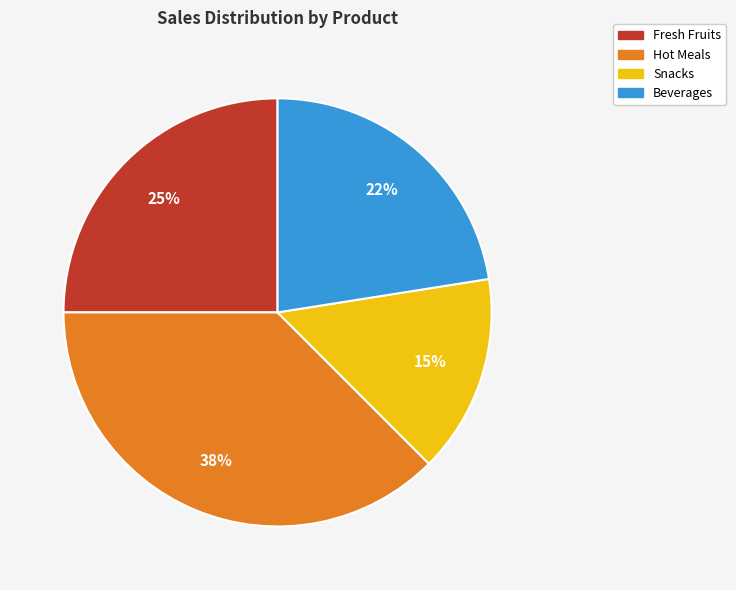

Rank the categories by value from lowest to highest.

Snacks, Beverages, Fresh Fruits, Hot Meals